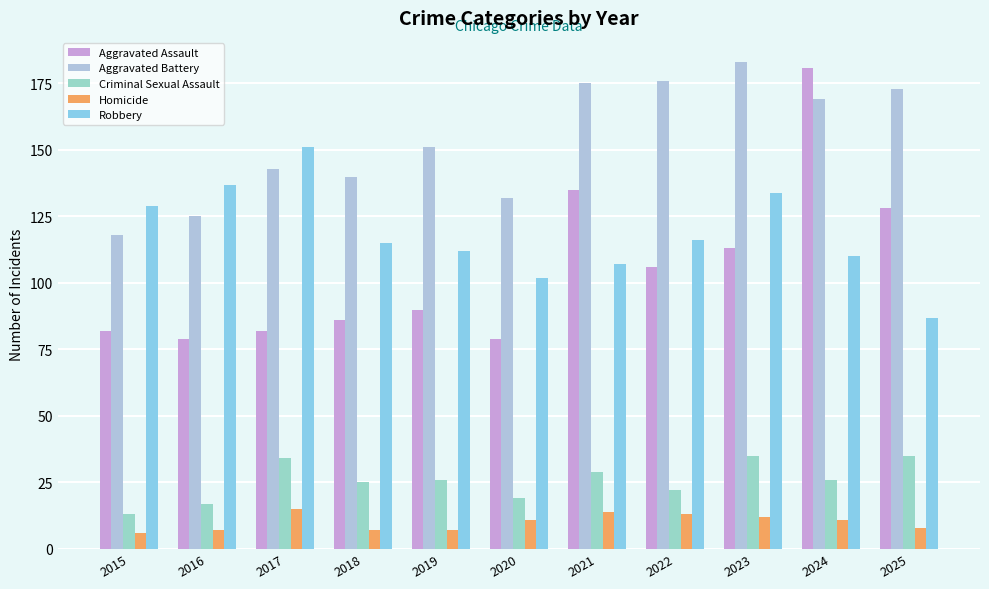

What is the value of the Aggravated Assault bar at the 2nd from the left?

79